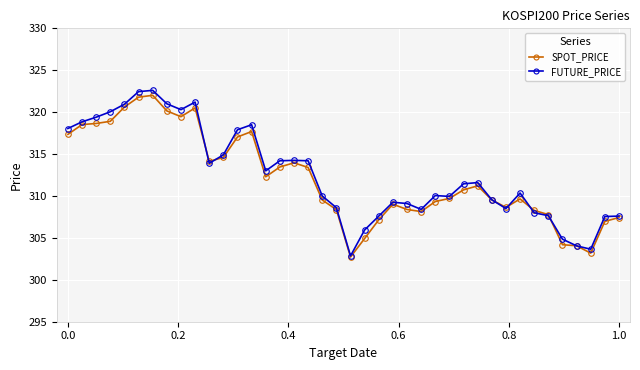

Which series has the largest range (max minus min)?

FUTURE_PRICE